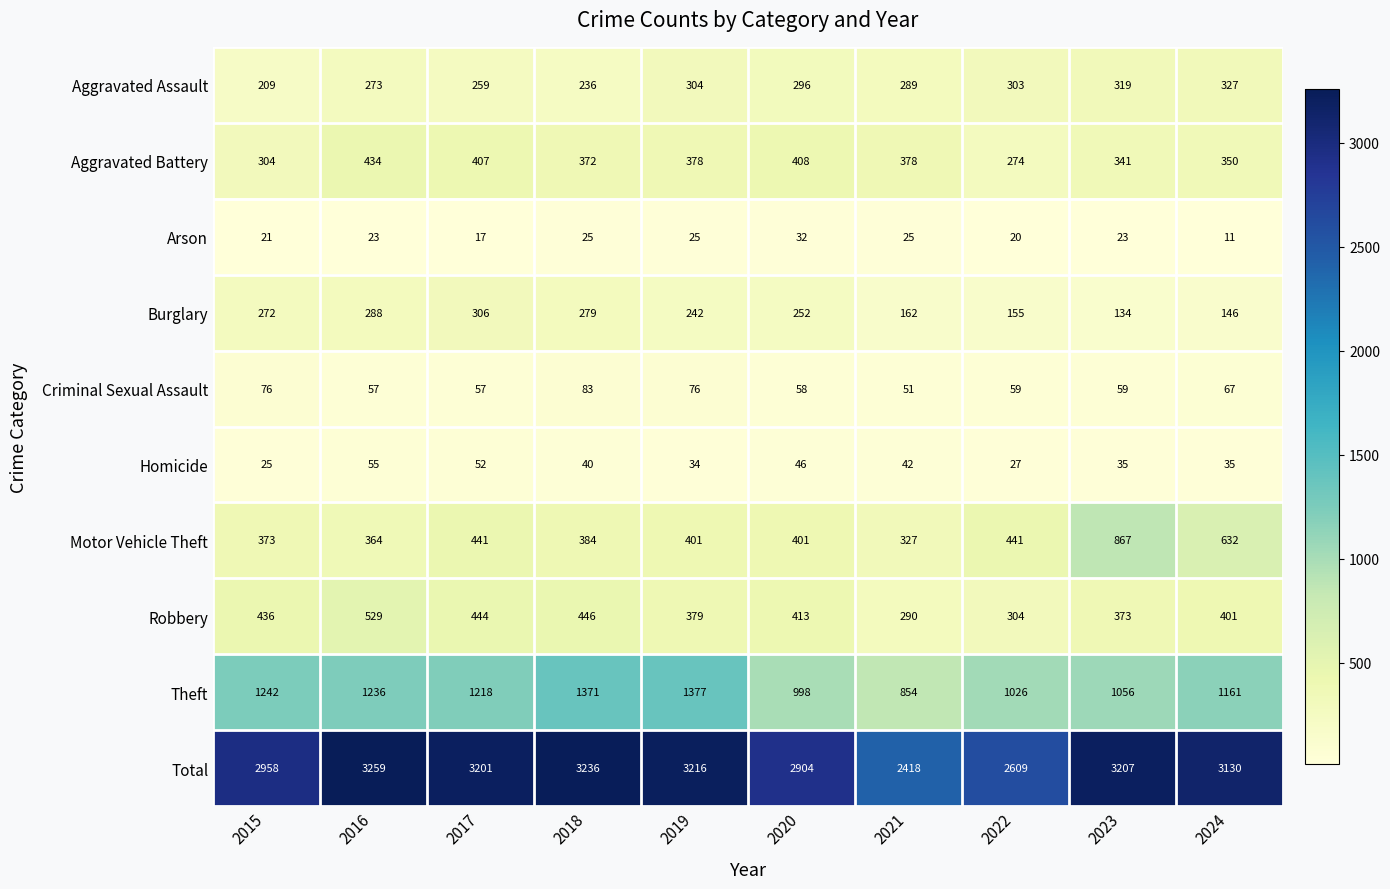

Where does the Motor Vehicle Theft series first go above 401?

2017